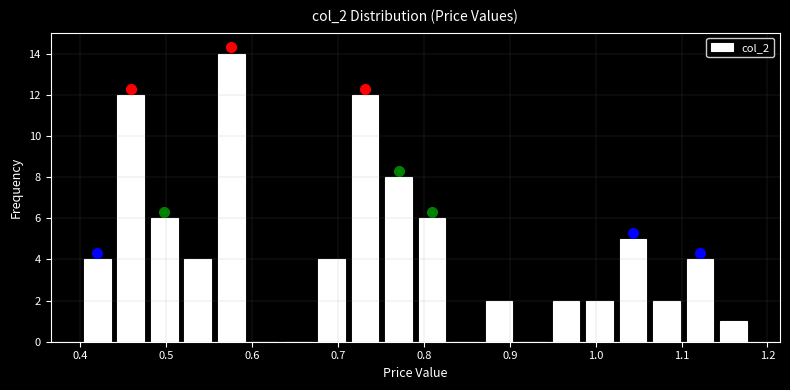

Around what value on the x-axis is the tallest bar? Give the approximate position of its centre, as read against the axis.

0.58